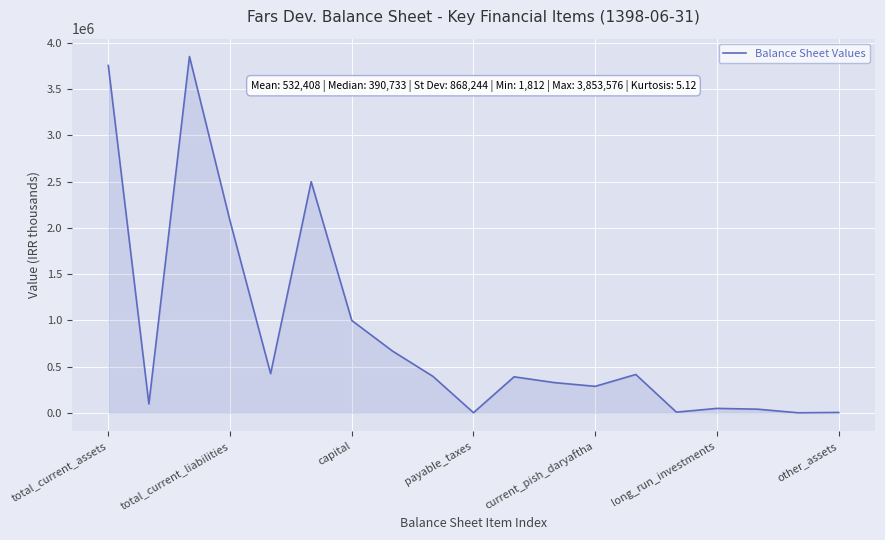

What is the greatest value displayed?

3853576